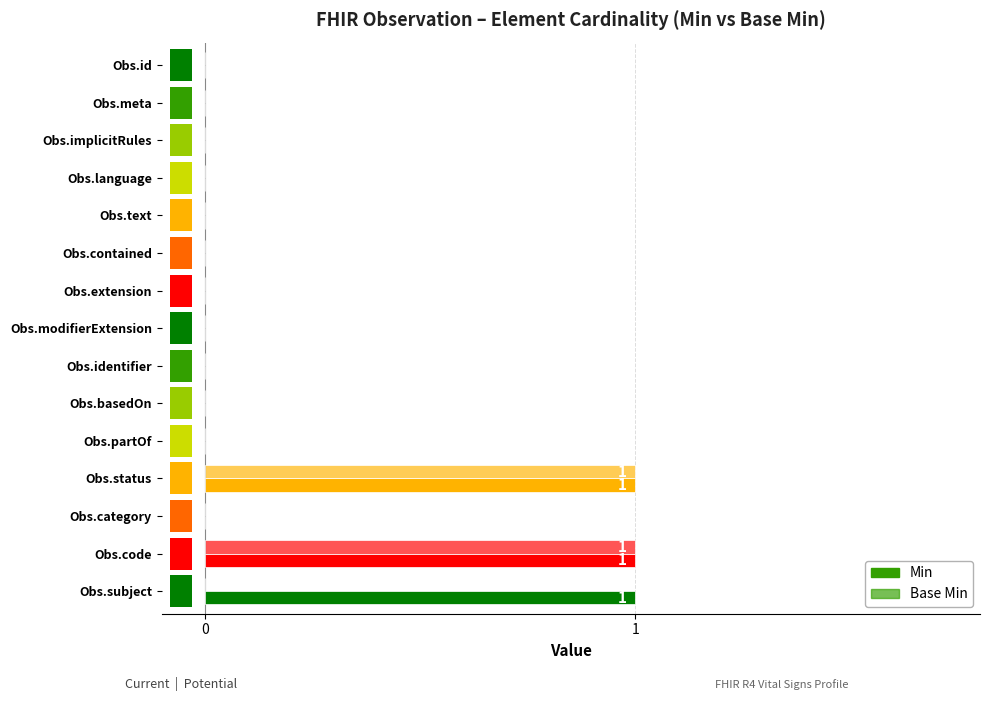

Rank the series by their average value, from highest to lowest.

Min, Base Min